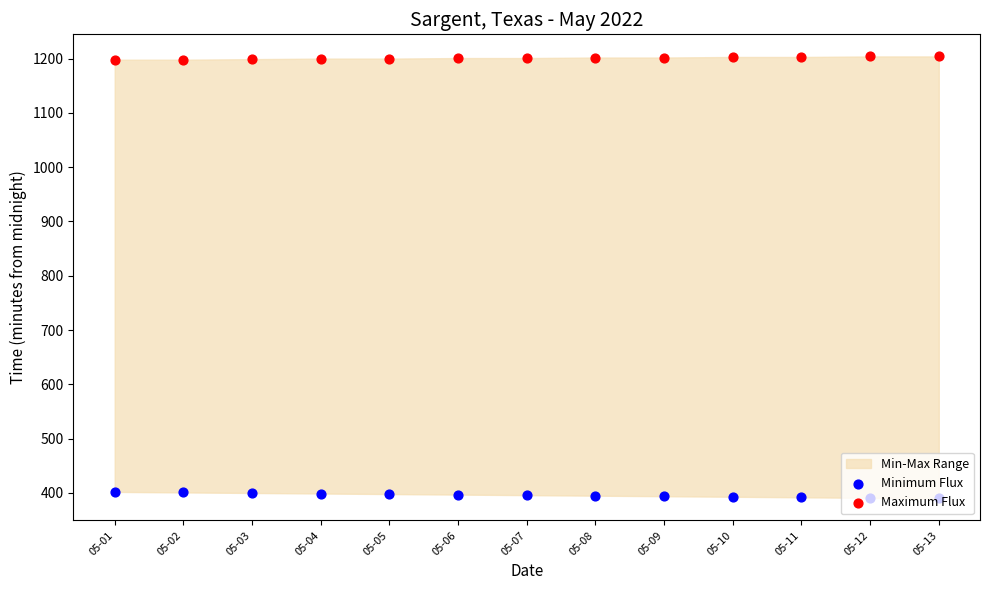

Which series contains the lowest Y value?

Minimum Flux